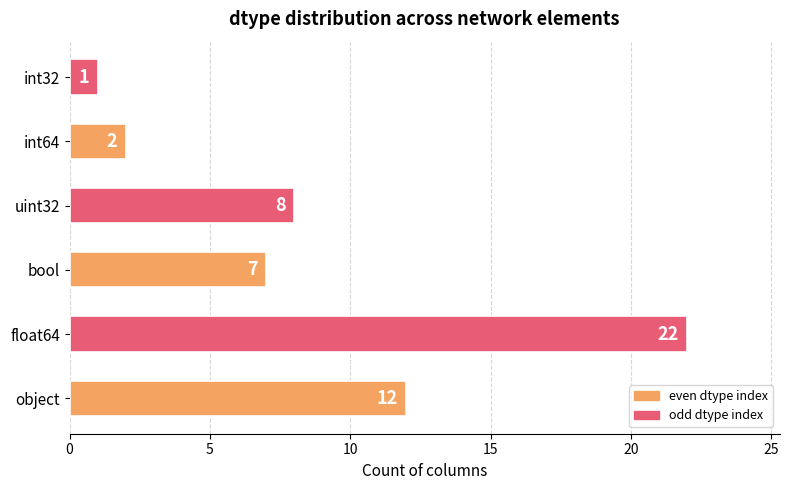

What is the change in value from object to float64?

+10